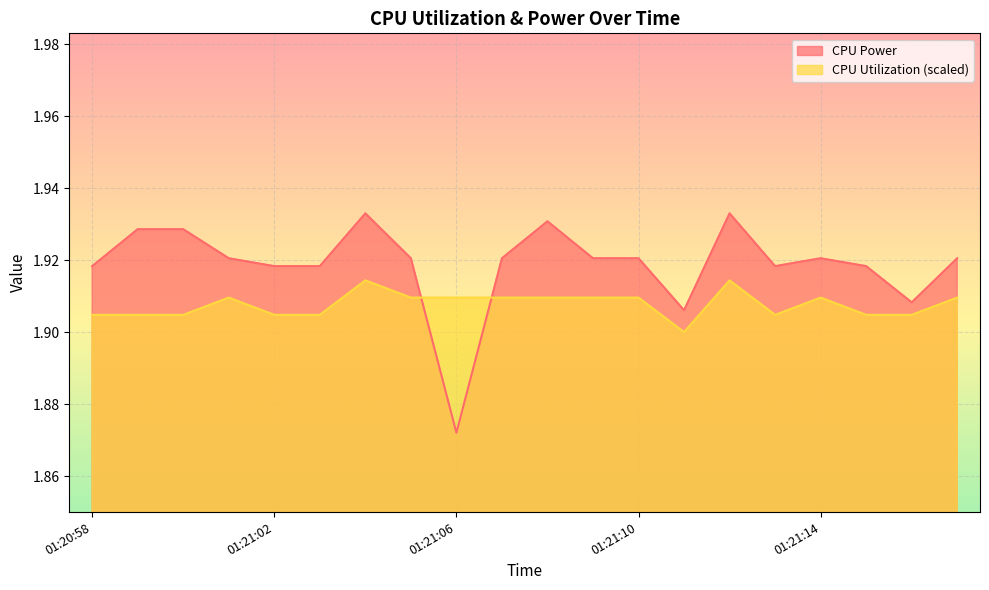

Reading right to left, list all the values displayed in this chart.

CPU Power: 01:21:17=1.9	01:21:16=1.9	01:21:15=1.9	01:21:14=1.9	01:21:13=1.9	01:21:12=1.9	01:21:11=1.9	01:21:10=1.9	01:21:09=1.9	01:21:08=1.9	01:21:07=1.9	01:21:06=1.9	01:21:05=1.9	01:21:04=1.9	01:21:03=1.9	01:21:02=1.9	01:21:01=1.9	01:21:00=1.9	01:20:59=1.9	01:20:58=1.9
CPU Utilization: 01:21:17=1.9	01:21:16=1.9	01:21:15=1.9	01:21:14=1.9	01:21:13=1.9	01:21:12=1.9	01:21:11=1.9	01:21:10=1.9	01:21:09=1.9	01:21:08=1.9	01:21:07=1.9	01:21:06=1.9	01:21:05=1.9	01:21:04=1.9	01:21:03=1.9	01:21:02=1.9	01:21:01=1.9	01:21:00=1.9	01:20:59=1.9	01:20:58=1.9